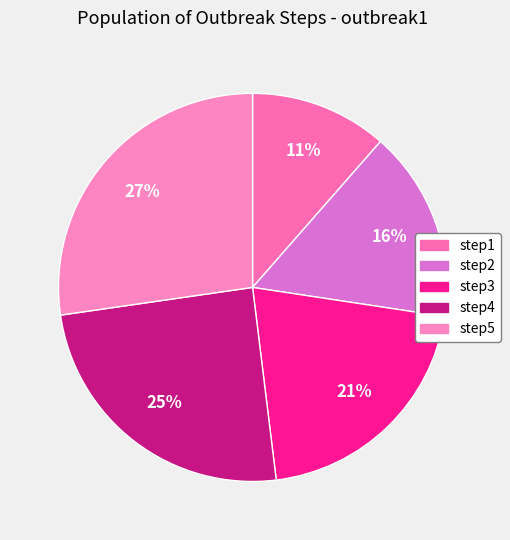

Rank the categories by value from lowest to highest.

step1, step2, step3, step4, step5